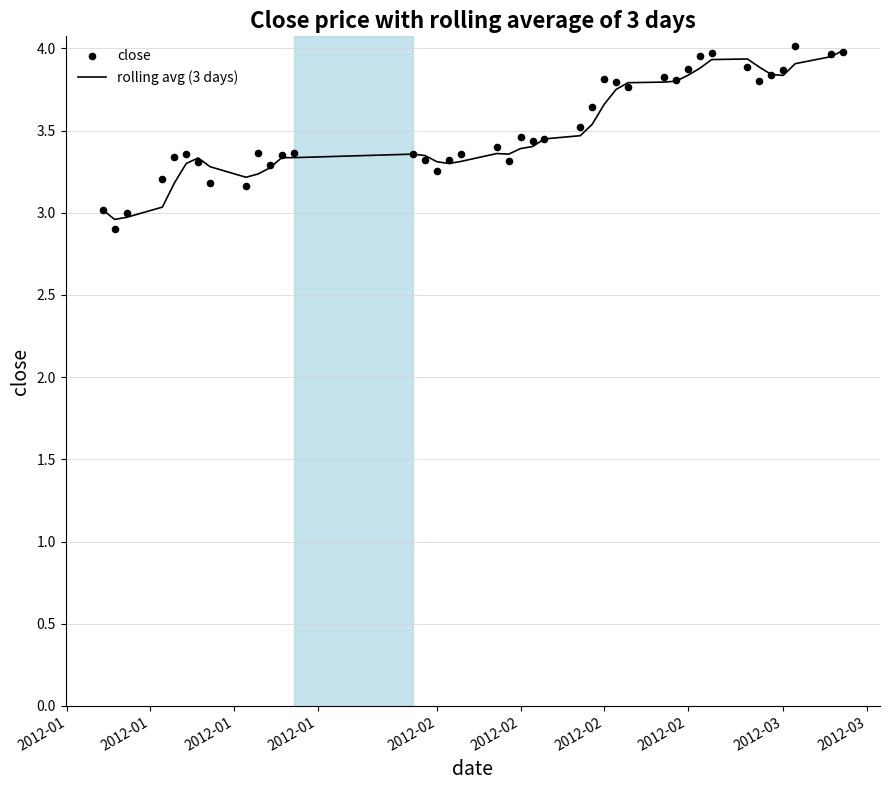

At how many categories does at least one series exceed 3?

38